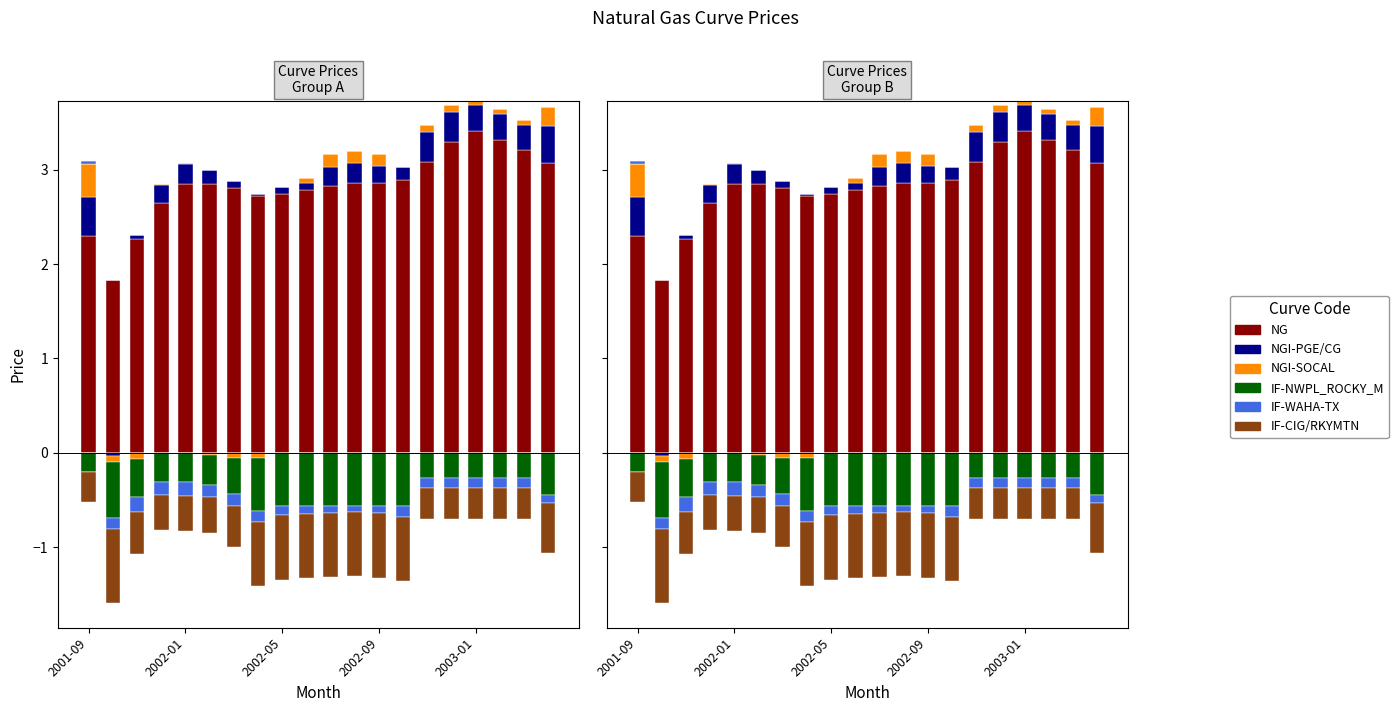

At which label does NGI-SOCAL reach its peak?

2001-09